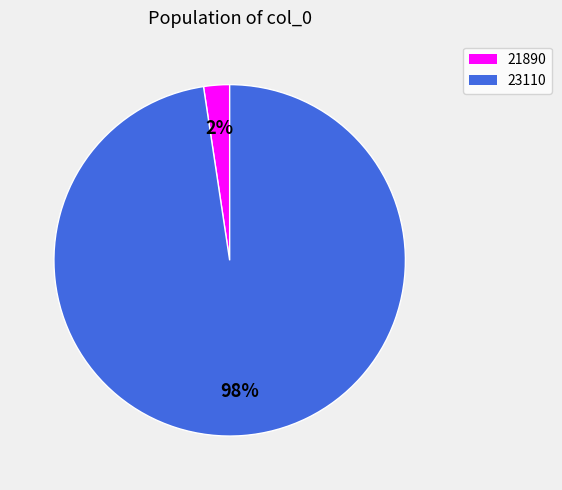

How many slices are in this pie chart?

2